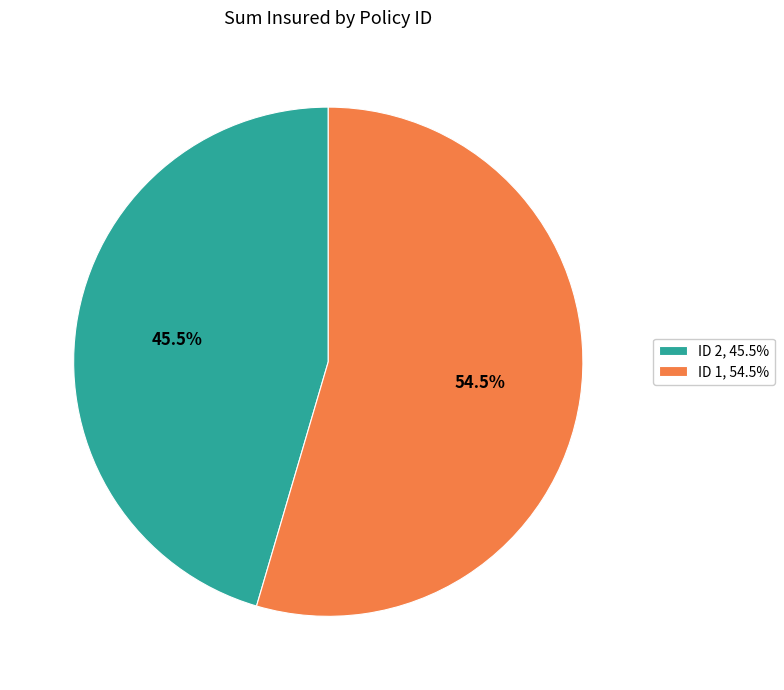

How many segments does this pie chart have?

2